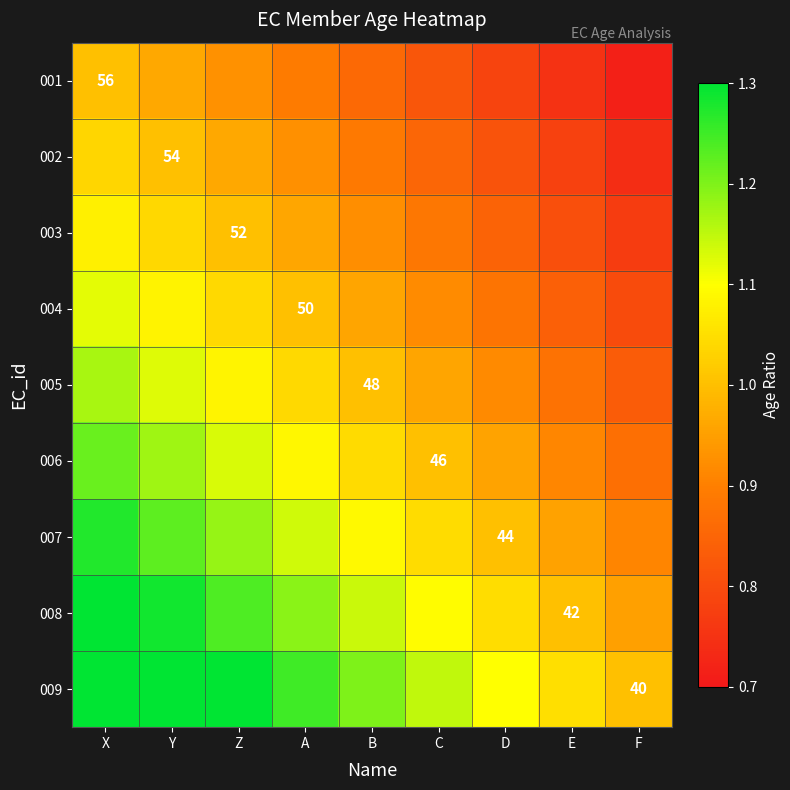

Rank the series by their maximum value, from highest to lowest.

009, 008, 007, 006, 005, 004, 003, 002, 001